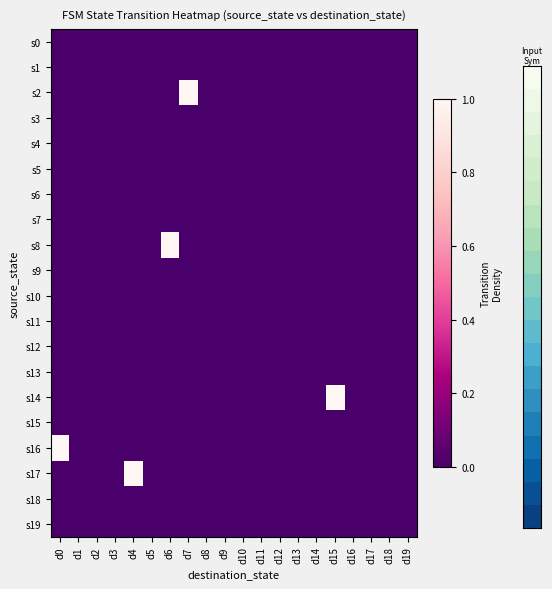

Rank the series by their maximum value, from lowest to highest.

s0, s1, s3, s4, s5, s6, s7, s9, s10, s11, s12, s13, s15, s18, s19, s2, s8, s14, s16, s17